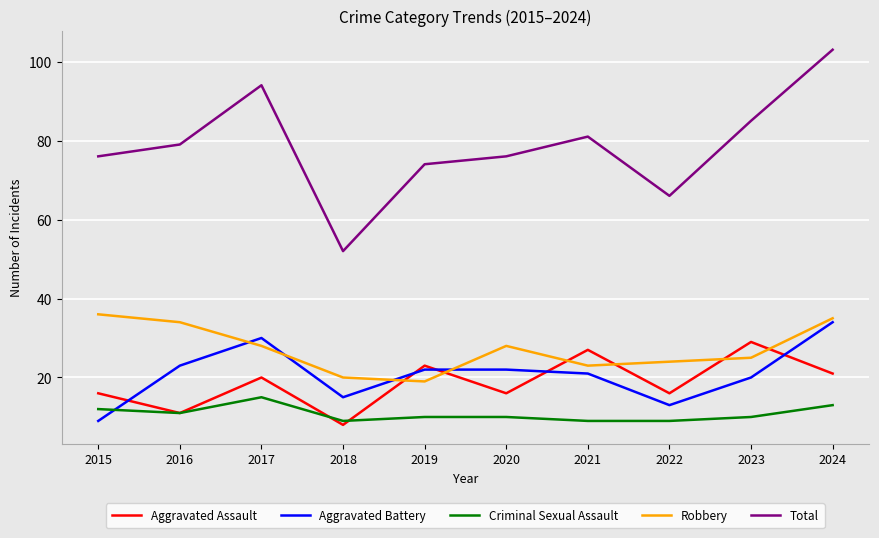

Is the value of Robbery at 2015 greater than the value of Total at 2019?

No